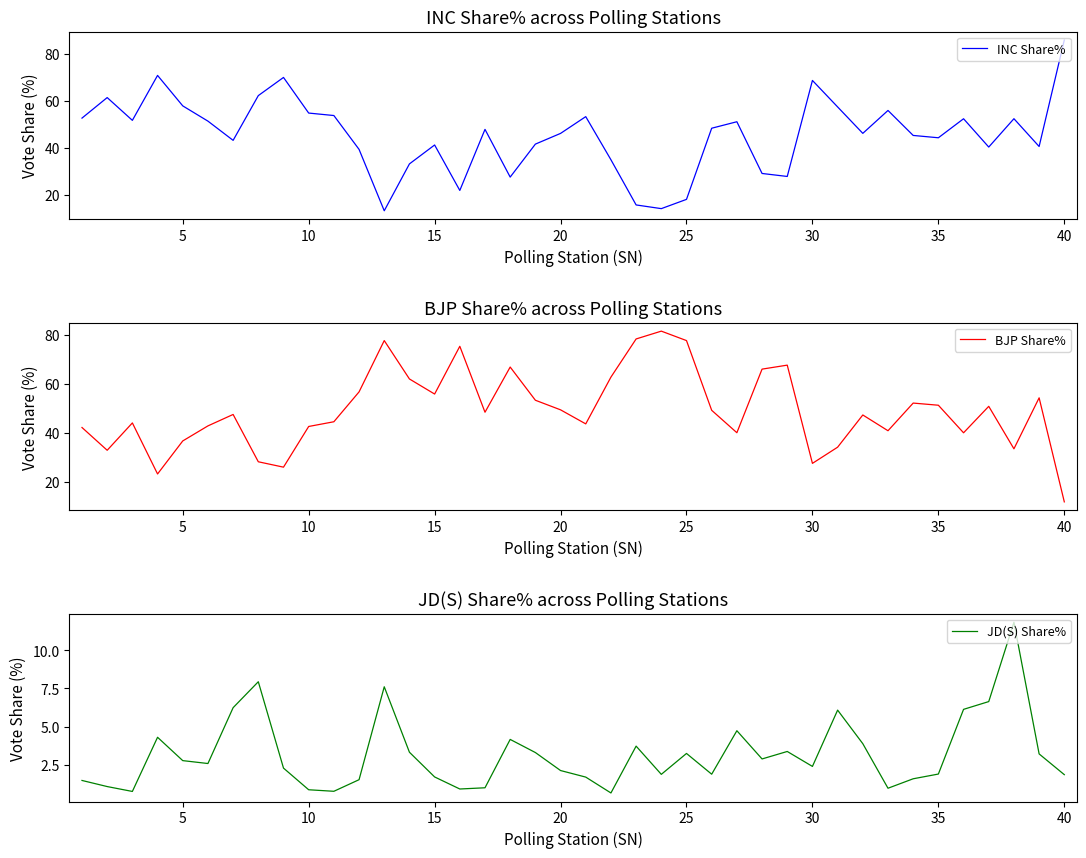

What is the maximum value for INC Share%?

85.9